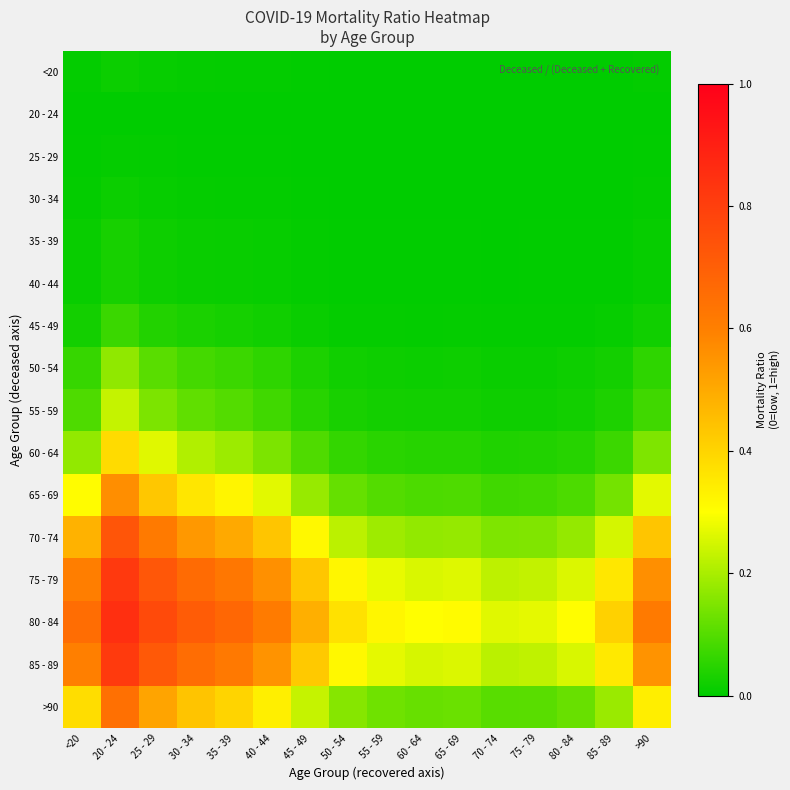

Reading left to right, list all the values displayed in this chart.

<20: <20=0.0	20 - 24=0.0	25 - 29=0.0	30 - 34=0.0	35 - 39=0.0	40 - 44=0.0	45 - 49=0.0	50 - 54=0.0	55 - 59=0.0	60 - 64=0.0	65 - 69=0.0	70 - 74=0.0	75 - 79=0.0	80 - 84=0.0	85 - 89=0.0	>90=0.0
20 - 24: <20=0.0	20 - 24=0.0	25 - 29=0.0	30 - 34=0.0	35 - 39=0.0	40 - 44=0.0	45 - 49=0.0	50 - 54=0.0	55 - 59=0.0	60 - 64=0.0	65 - 69=0.0	70 - 74=0.0	75 - 79=0.0	80 - 84=0.0	85 - 89=0.0	>90=0.0
25 - 29: <20=0.0	20 - 24=0.0	25 - 29=0.0	30 - 34=0.0	35 - 39=0.0	40 - 44=0.0	45 - 49=0.0	50 - 54=0.0	55 - 59=0.0	60 - 64=0.0	65 - 69=0.0	70 - 74=0.0	75 - 79=0.0	80 - 84=0.0	85 - 89=0.0	>90=0.0
30 - 34: <20=0.0	20 - 24=0.0	25 - 29=0.0	30 - 34=0.0	35 - 39=0.0	40 - 44=0.0	45 - 49=0.0	50 - 54=0.0	55 - 59=0.0	60 - 64=0.0	65 - 69=0.0	70 - 74=0.0	75 - 79=0.0	80 - 84=0.0	85 - 89=0.0	>90=0.0
35 - 39: <20=0.0	20 - 24=0.0	25 - 29=0.0	30 - 34=0.0	35 - 39=0.0	40 - 44=0.0	45 - 49=0.0	50 - 54=0.0	55 - 59=0.0	60 - 64=0.0	65 - 69=0.0	70 - 74=0.0	75 - 79=0.0	80 - 84=0.0	85 - 89=0.0	>90=0.0
40 - 44: <20=0.0	20 - 24=0.0	25 - 29=0.0	30 - 34=0.0	35 - 39=0.0	40 - 44=0.0	45 - 49=0.0	50 - 54=0.0	55 - 59=0.0	60 - 64=0.0	65 - 69=0.0	70 - 74=0.0	75 - 79=0.0	80 - 84=0.0	85 - 89=0.0	>90=0.0
45 - 49: <20=0.0	20 - 24=0.1	25 - 29=0.0	30 - 34=0.0	35 - 39=0.0	40 - 44=0.0	45 - 49=0.0	50 - 54=0.0	55 - 59=0.0	60 - 64=0.0	65 - 69=0.0	70 - 74=0.0	75 - 79=0.0	80 - 84=0.0	85 - 89=0.0	>90=0.0
50 - 54: <20=0.1	20 - 24=0.2	25 - 29=0.1	30 - 34=0.1	35 - 39=0.1	40 - 44=0.1	45 - 49=0.0	50 - 54=0.0	55 - 59=0.0	60 - 64=0.0	65 - 69=0.0	70 - 74=0.0	75 - 79=0.0	80 - 84=0.0	85 - 89=0.0	>90=0.1
55 - 59: <20=0.1	20 - 24=0.2	25 - 29=0.1	30 - 34=0.1	35 - 39=0.1	40 - 44=0.1	45 - 49=0.0	50 - 54=0.0	55 - 59=0.0	60 - 64=0.0	65 - 69=0.0	70 - 74=0.0	75 - 79=0.0	80 - 84=0.0	85 - 89=0.0	>90=0.1
60 - 64: <20=0.2	20 - 24=0.4	25 - 29=0.3	30 - 34=0.2	35 - 39=0.2	40 - 44=0.1	45 - 49=0.1	50 - 54=0.1	55 - 59=0.0	60 - 64=0.0	65 - 69=0.0	70 - 74=0.0	75 - 79=0.0	80 - 84=0.0	85 - 89=0.1	>90=0.1
65 - 69: <20=0.3	20 - 24=0.6	25 - 29=0.4	30 - 34=0.4	35 - 39=0.3	40 - 44=0.3	45 - 49=0.2	50 - 54=0.1	55 - 59=0.1	60 - 64=0.1	65 - 69=0.1	70 - 74=0.1	75 - 79=0.1	80 - 84=0.1	85 - 89=0.1	>90=0.3
70 - 74: <20=0.5	20 - 24=0.7	25 - 29=0.6	30 - 34=0.5	35 - 39=0.5	40 - 44=0.4	45 - 49=0.3	50 - 54=0.2	55 - 59=0.2	60 - 64=0.2	65 - 69=0.2	70 - 74=0.1	75 - 79=0.2	80 - 84=0.2	85 - 89=0.3	>90=0.4
75 - 79: <20=0.6	20 - 24=0.8	25 - 29=0.7	30 - 34=0.7	35 - 39=0.6	40 - 44=0.6	45 - 49=0.4	50 - 54=0.3	55 - 59=0.3	60 - 64=0.3	65 - 69=0.3	70 - 74=0.2	75 - 79=0.2	80 - 84=0.3	85 - 89=0.4	>90=0.6
80 - 84: <20=0.7	20 - 24=0.8	25 - 29=0.8	30 - 34=0.7	35 - 39=0.7	40 - 44=0.6	45 - 49=0.5	50 - 54=0.4	55 - 59=0.3	60 - 64=0.3	65 - 69=0.3	70 - 74=0.3	75 - 79=0.3	80 - 84=0.3	85 - 89=0.4	>90=0.6
85 - 89: <20=0.6	20 - 24=0.8	25 - 29=0.7	30 - 34=0.7	35 - 39=0.6	40 - 44=0.6	45 - 49=0.4	50 - 54=0.3	55 - 59=0.3	60 - 64=0.3	65 - 69=0.3	70 - 74=0.2	75 - 79=0.2	80 - 84=0.3	85 - 89=0.4	>90=0.6
>90: <20=0.4	20 - 24=0.6	25 - 29=0.5	30 - 34=0.4	35 - 39=0.4	40 - 44=0.3	45 - 49=0.2	50 - 54=0.2	55 - 59=0.1	60 - 64=0.1	65 - 69=0.1	70 - 74=0.1	75 - 79=0.1	80 - 84=0.1	85 - 89=0.2	>90=0.3